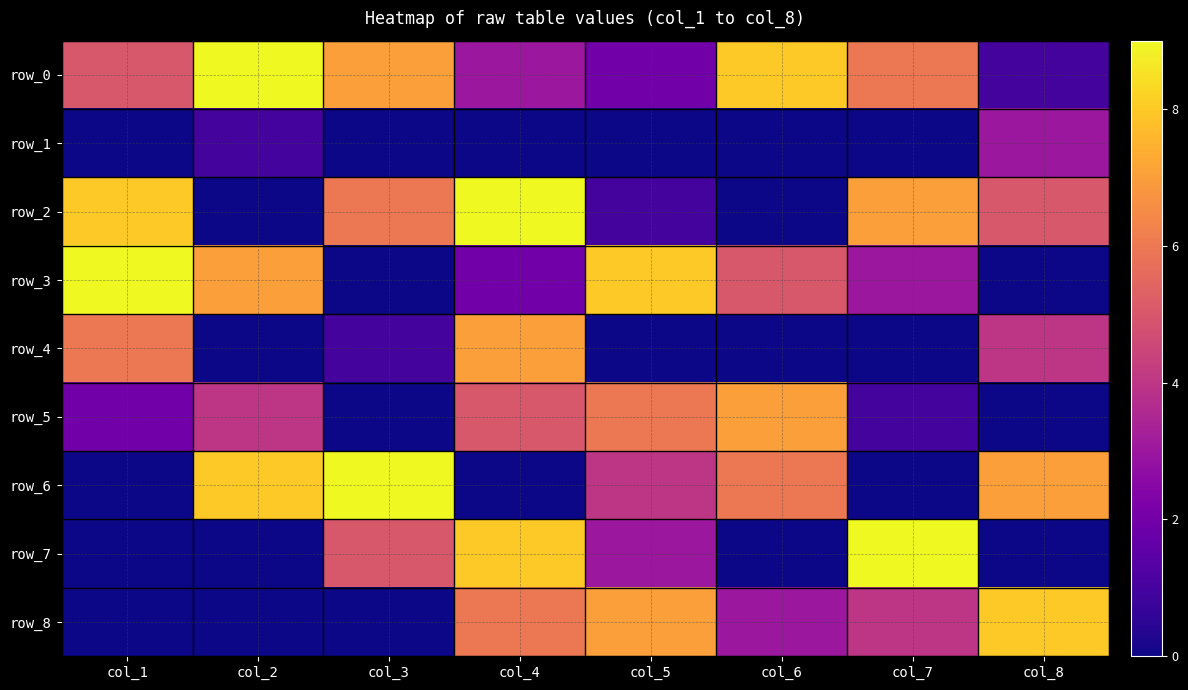

What is the difference between the row_5 values at col_6 and col_8?

7